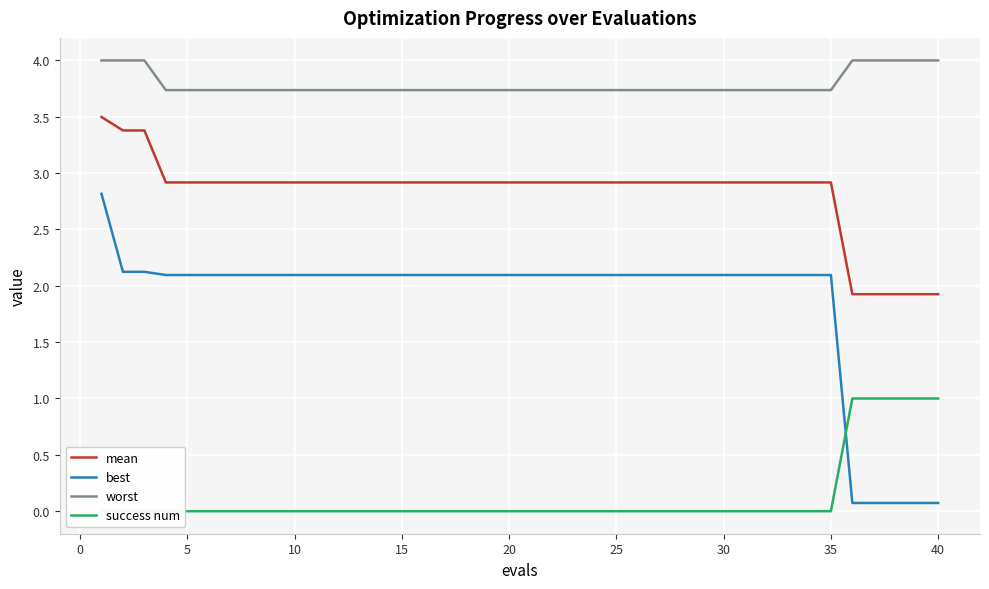

True or false: worst and mean cross at least once.

False